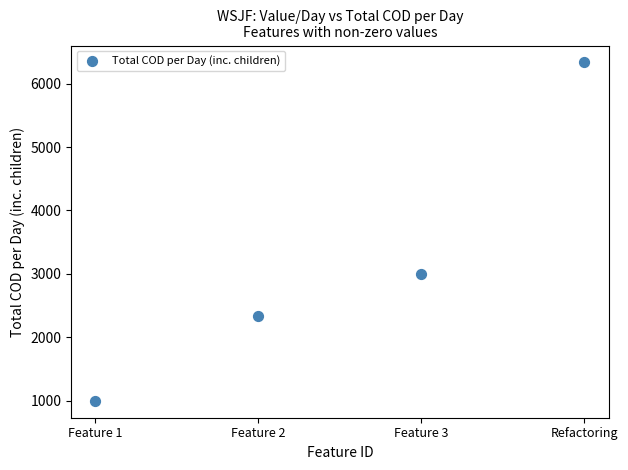

What Y value in the scatter plot is closest to 3666?

3000.0